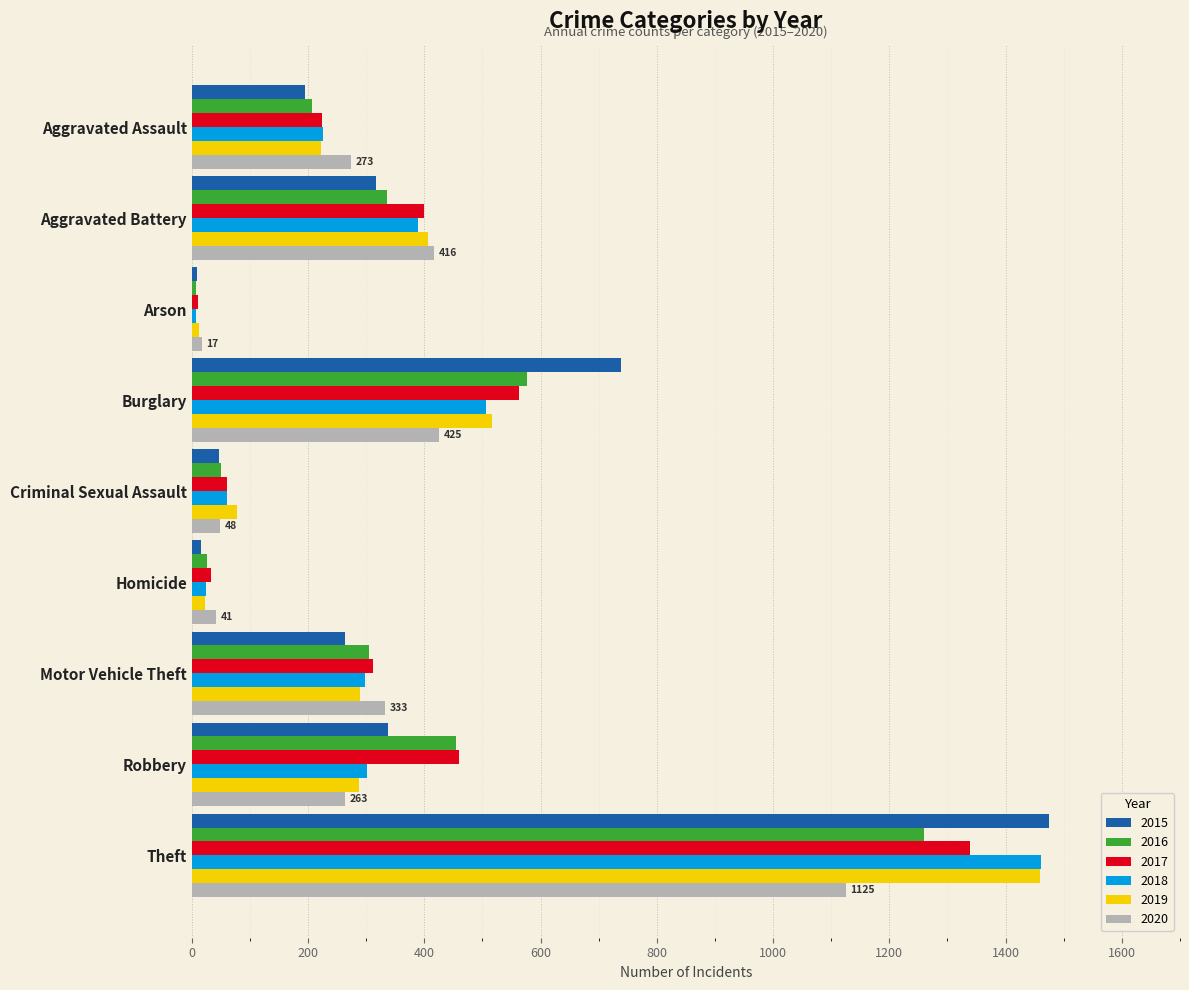

What is the greatest value displayed?

1474